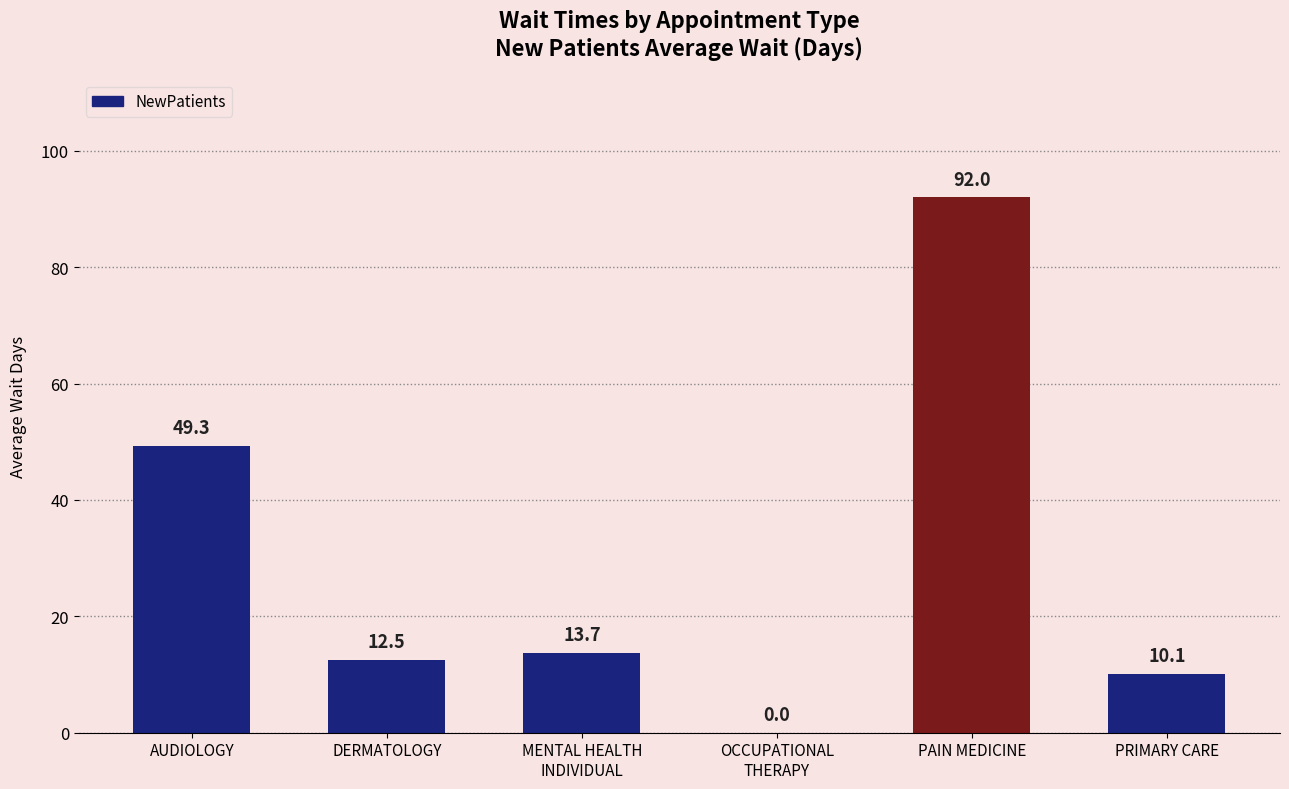

The chart shows a value of 17.3 at PRIMARY CARE. True or false?

False